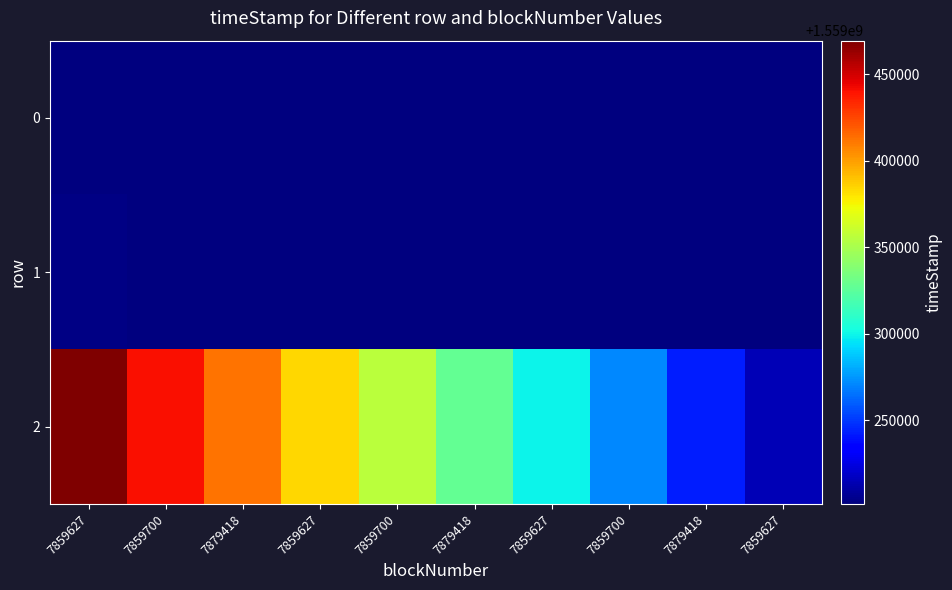

What is the smallest value displayed?

1559201521.0